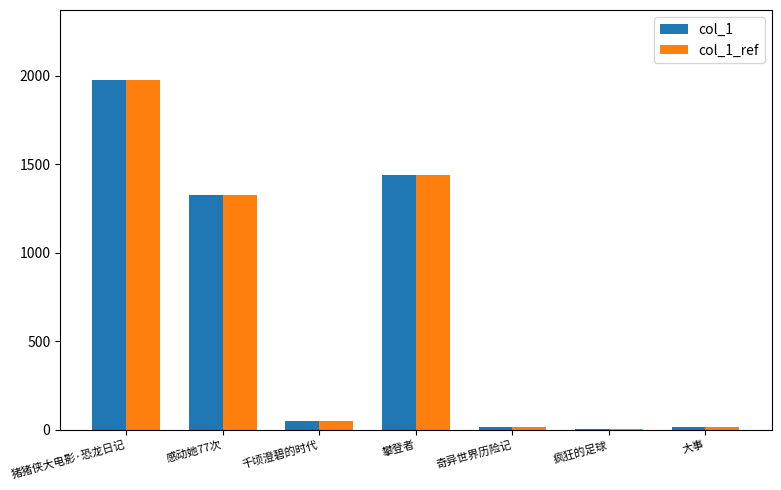

At which category does the chart reach its peak across all series?

猪猪侠大电影·恐龙日记